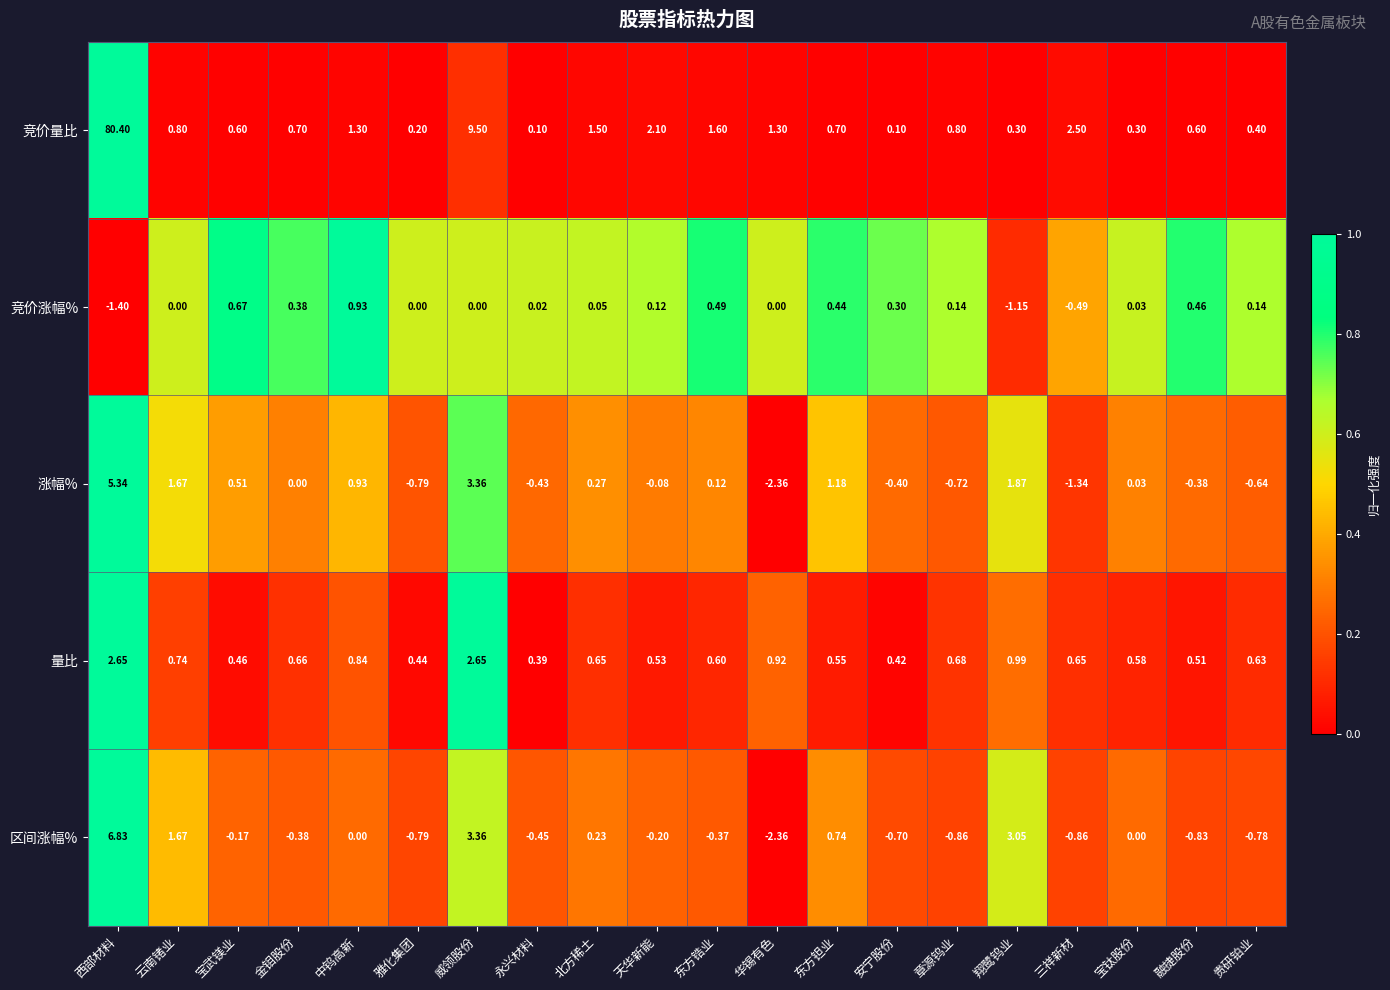

Which category has the lowest value in the 竞价涨幅% series?

西部材料